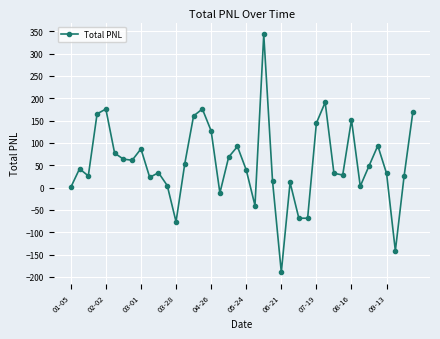

What is the difference between the maximum and minimum values?

532.5